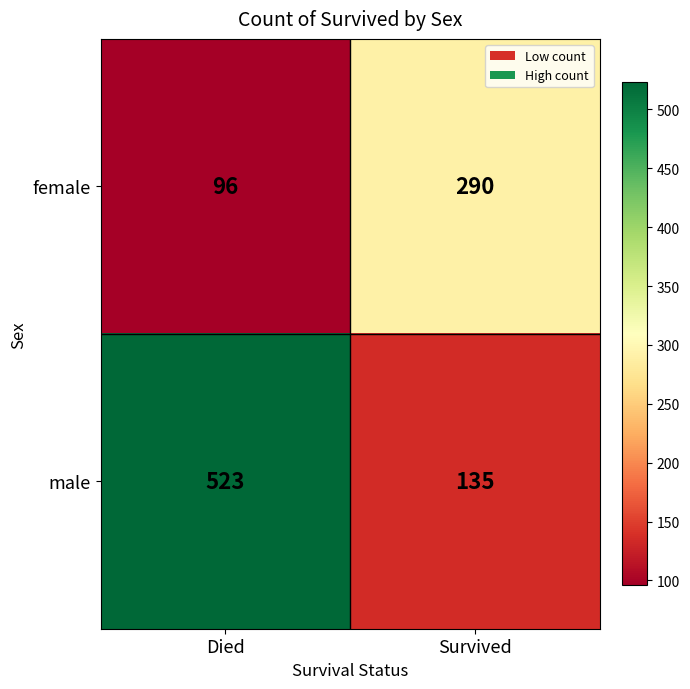

What value does the male series have at Survived, to the nearest 50?

150